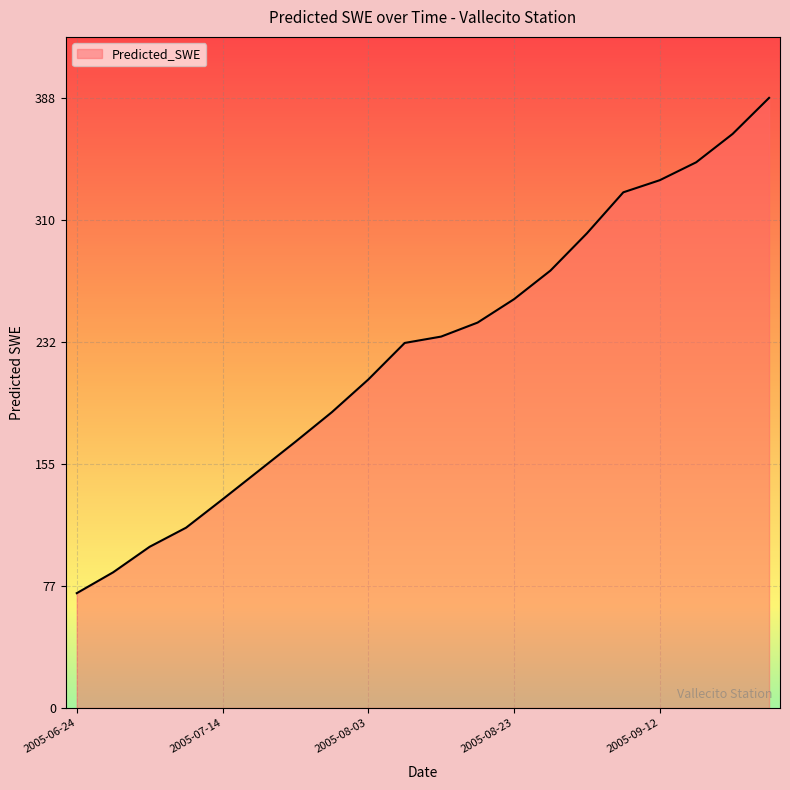

What is the greatest value displayed?

388.1